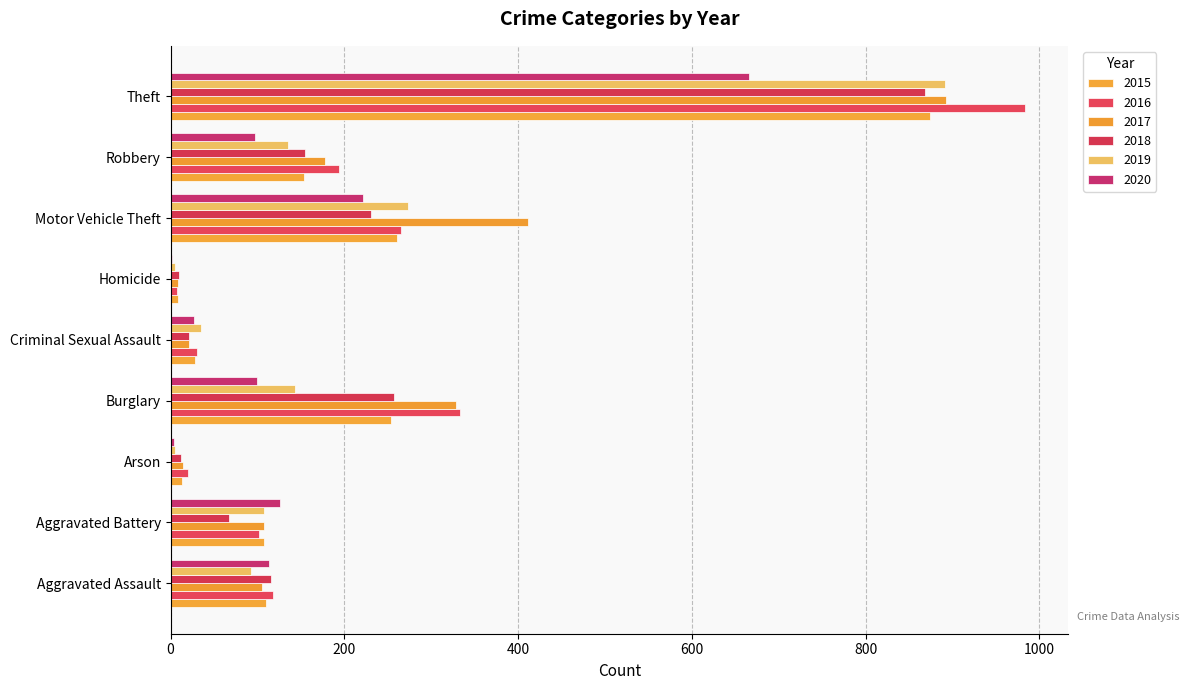

What is the sum of the 2020 values at Aggravated Assault and Criminal Sexual Assault?

140